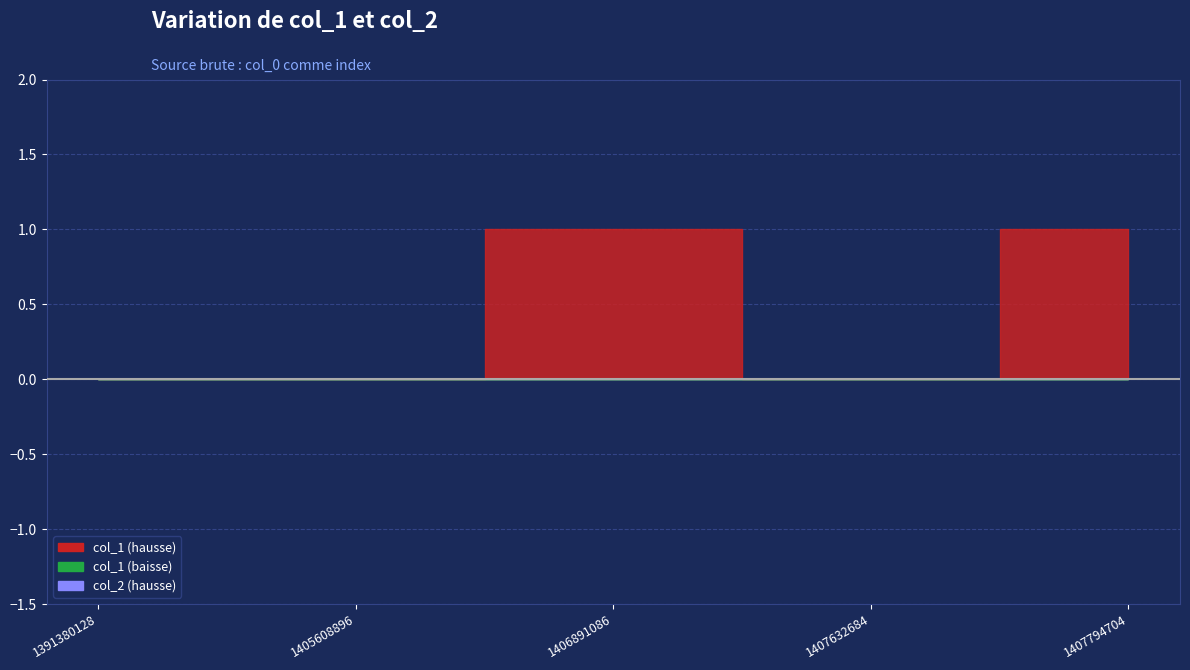

True or false: col_2 and col_1 cross at least once.

False